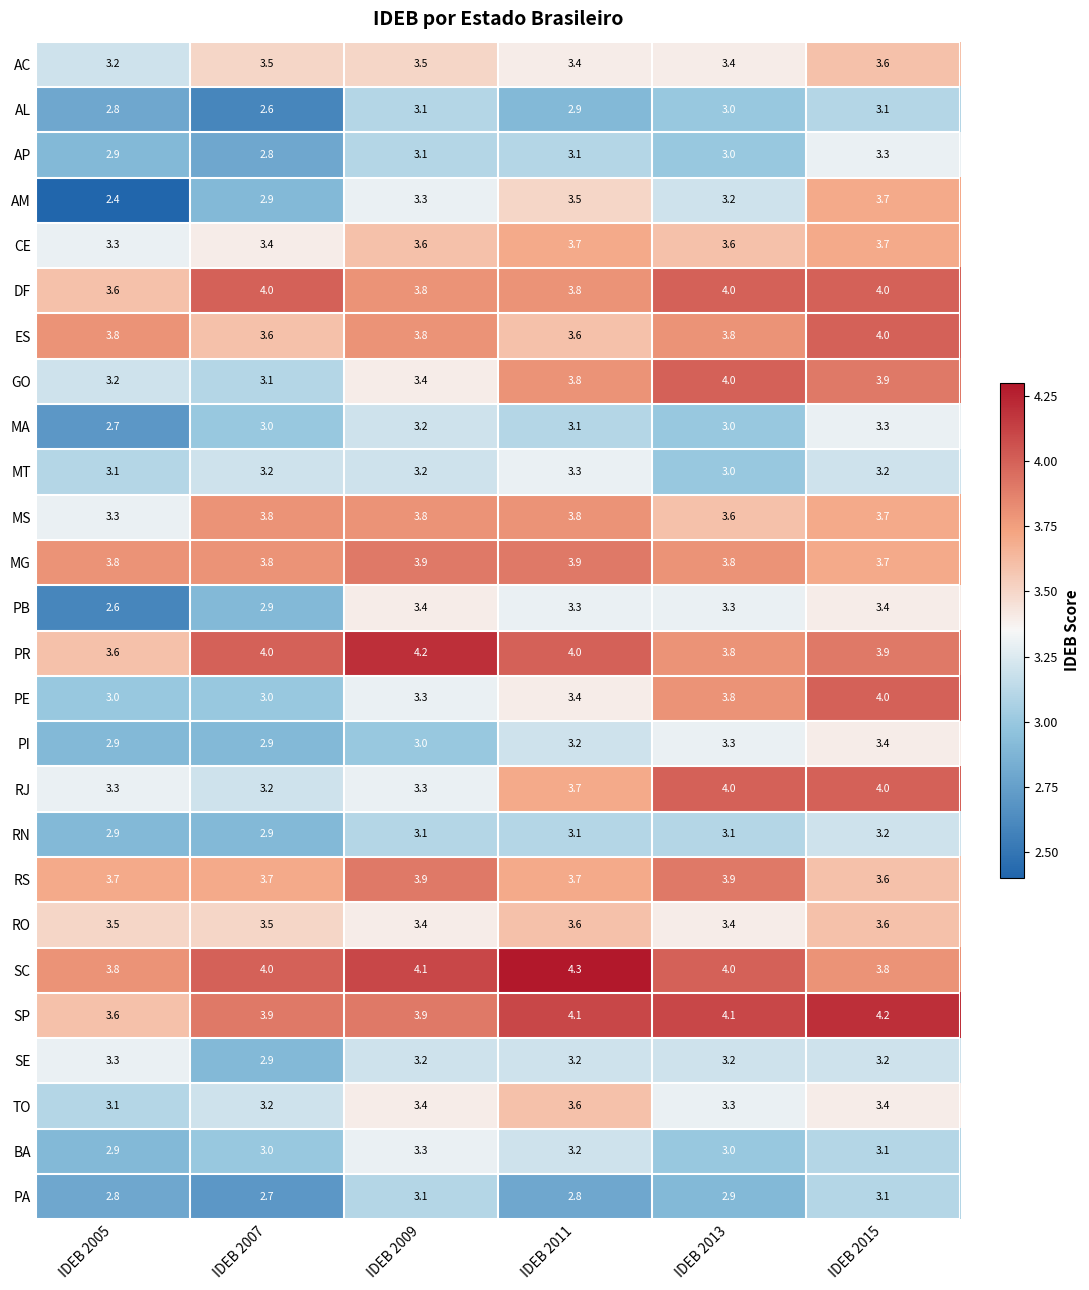

What is the difference between the TO values at IDEB 2015 and IDEB 2005?

0.3